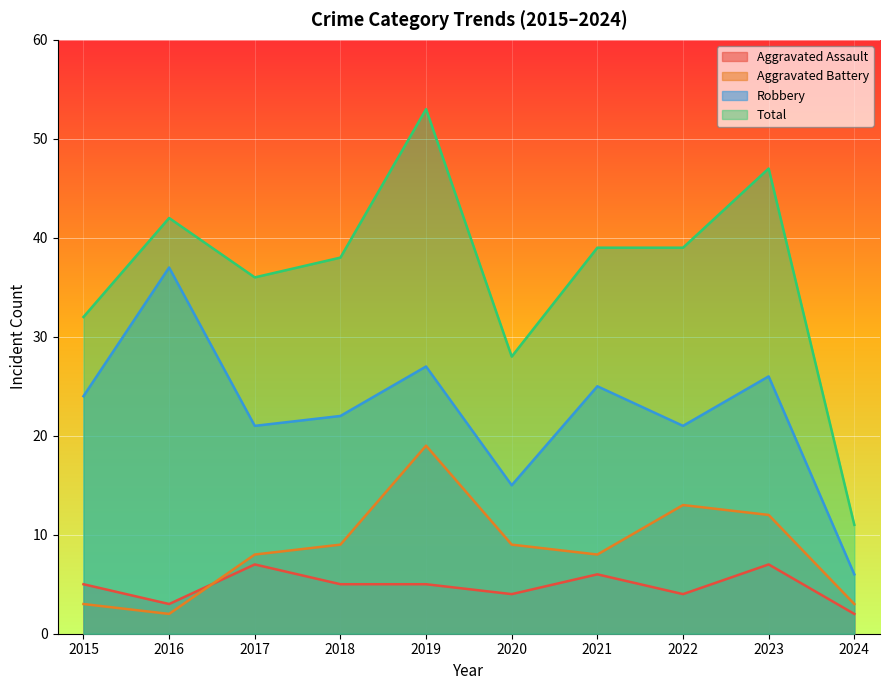

What are all the series names shown in the legend?

Aggravated Assault, Aggravated Battery, Robbery, Total